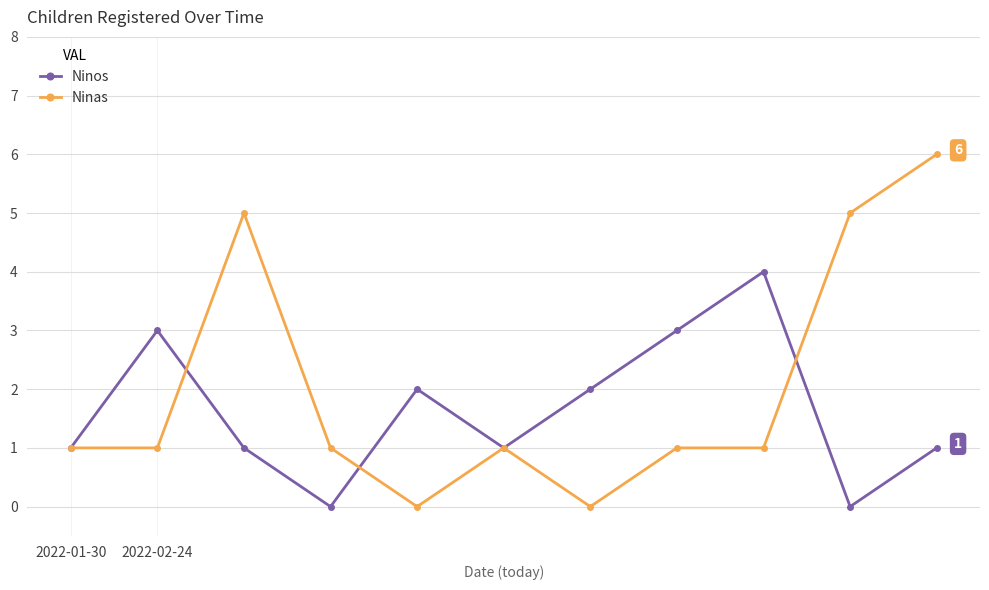

List the series in order of their overall mean, lowest first.

Ninos, Ninas